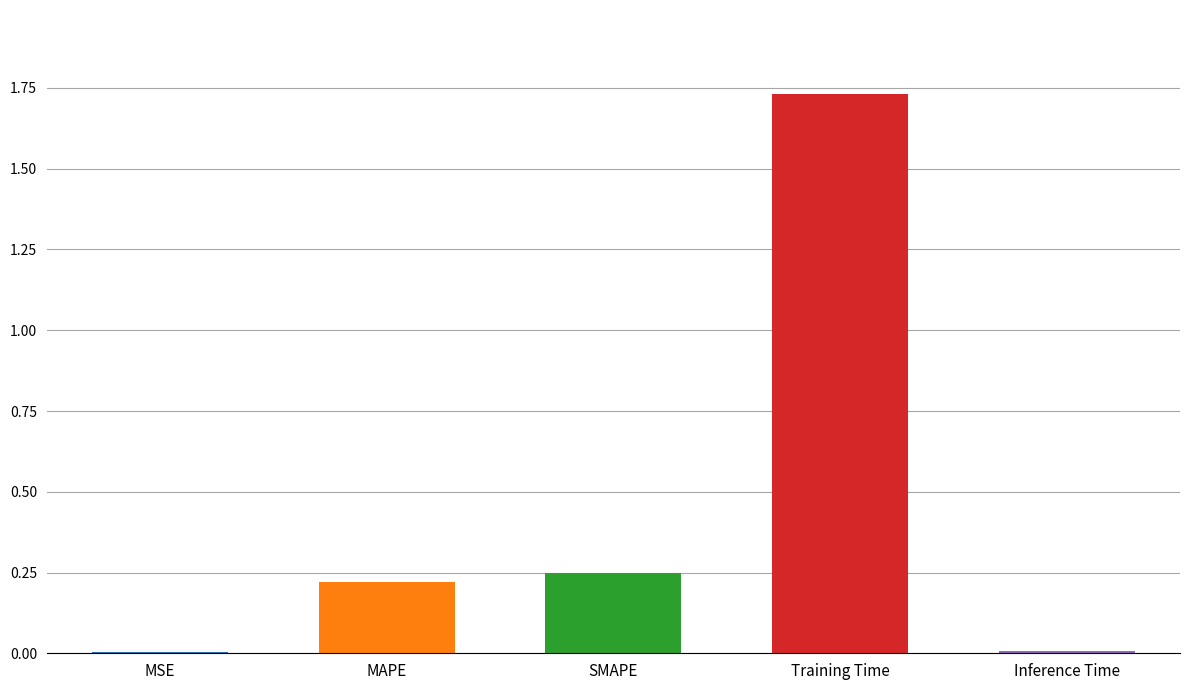

Which has a higher value, MAPE or Training Time?

Training Time